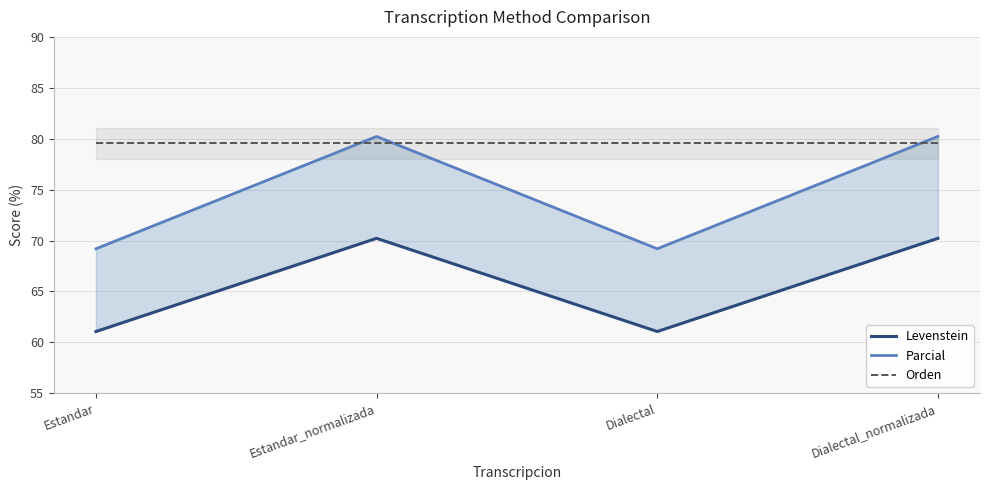

What value does the Levenstein series have at Estandar?

61.1